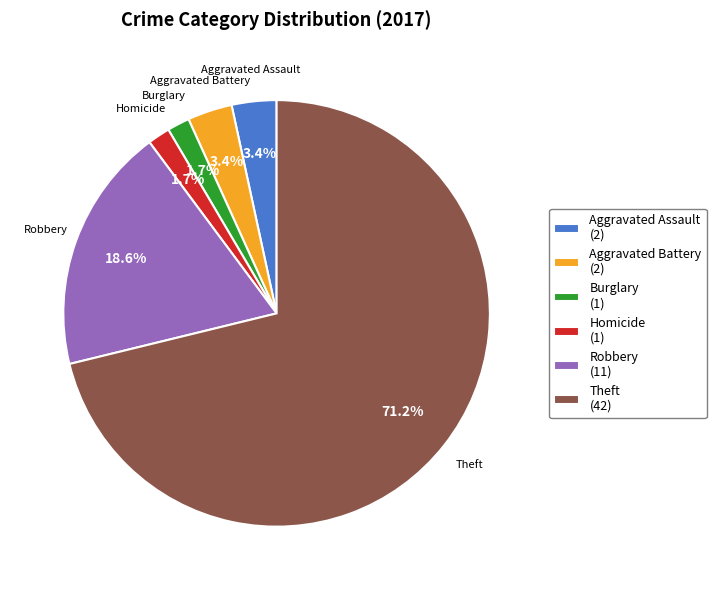

Between Aggravated Assault (2) and Theft (42), which is larger?

Theft (42)